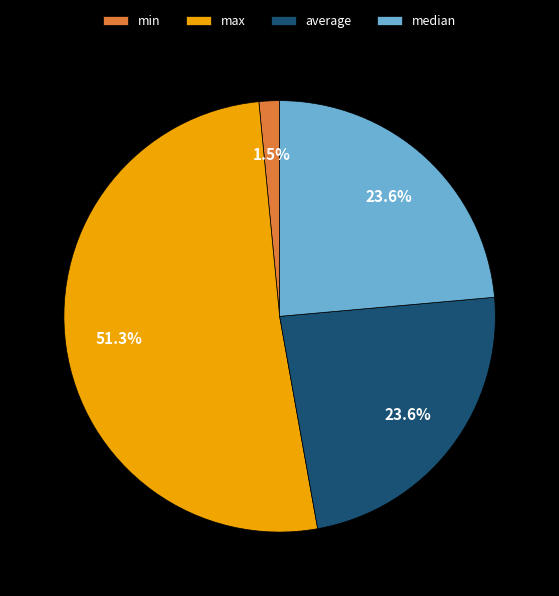

Does any single category account for the majority?

Yes